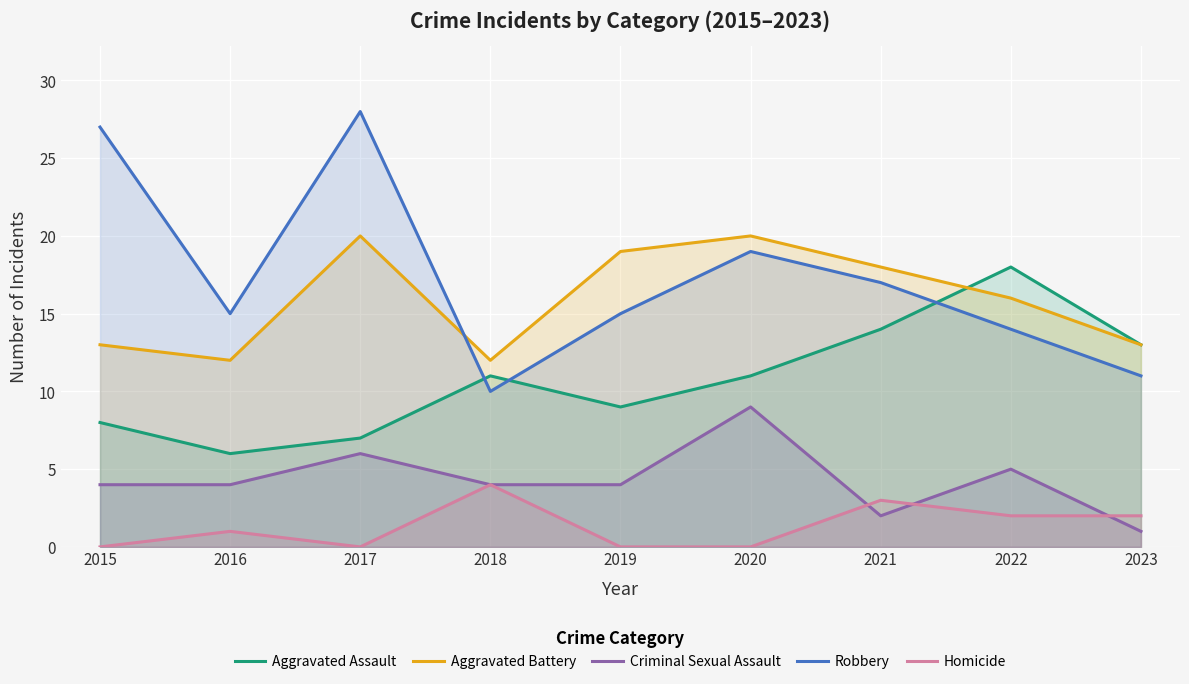

What is the value of the Aggravated Assault point at the 3rd from the left?

7